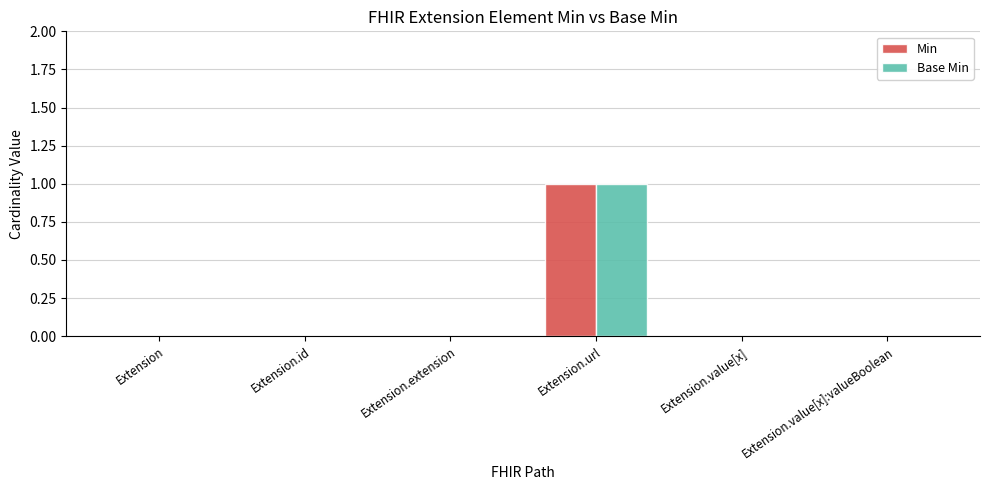

Is it true that Min equals 0 at Extension.extension?

True